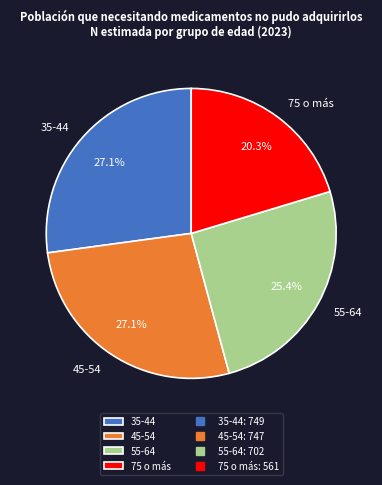

Does 75 o más account for over 50% of the chart?

No